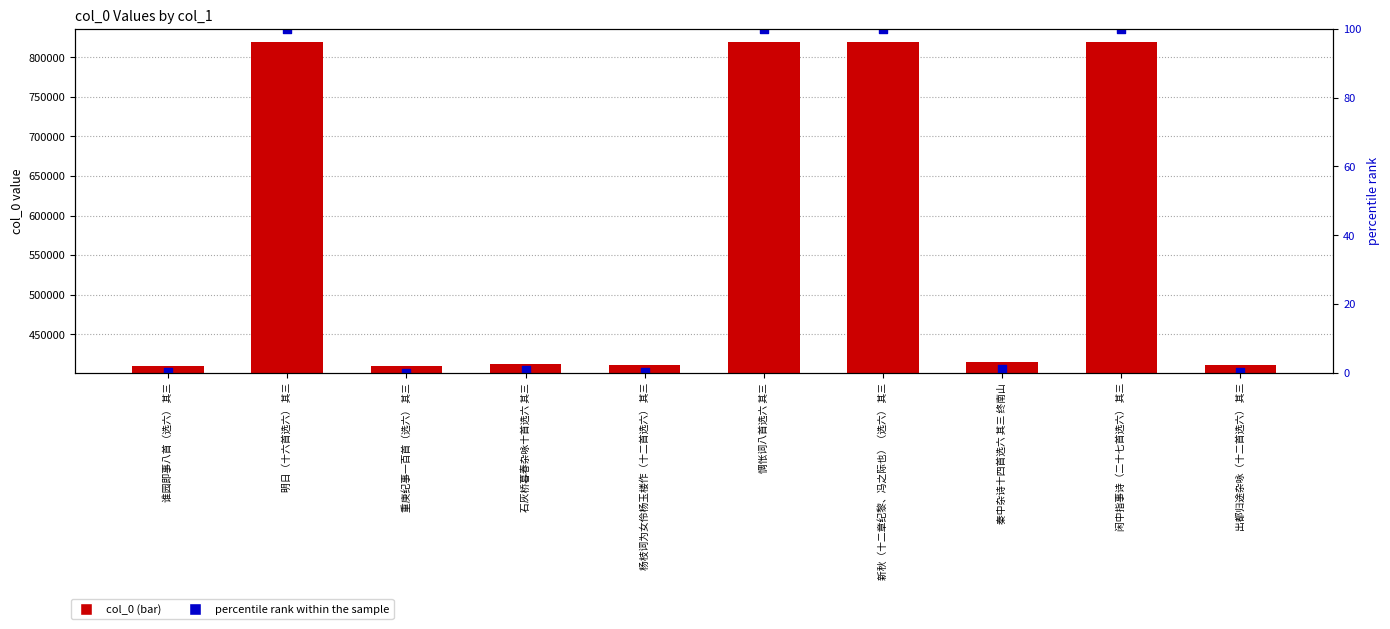

At how many categories does at least one series exceed 501774?

4